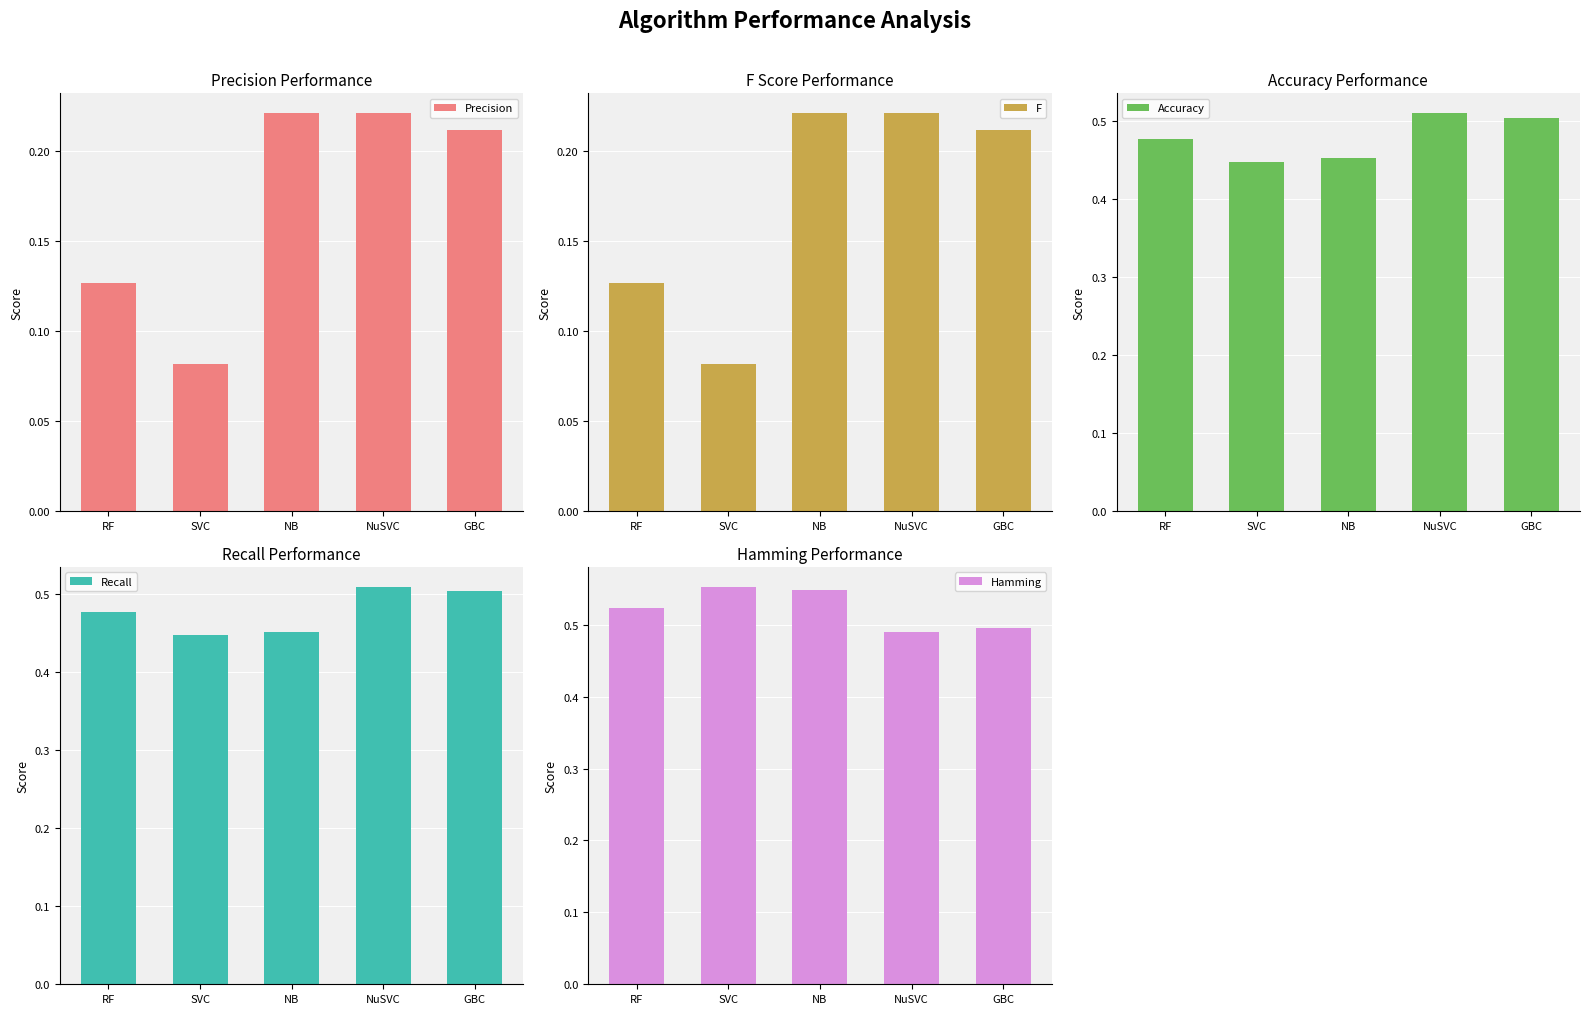

At which category is the sum across all series the highest?

NuSVC